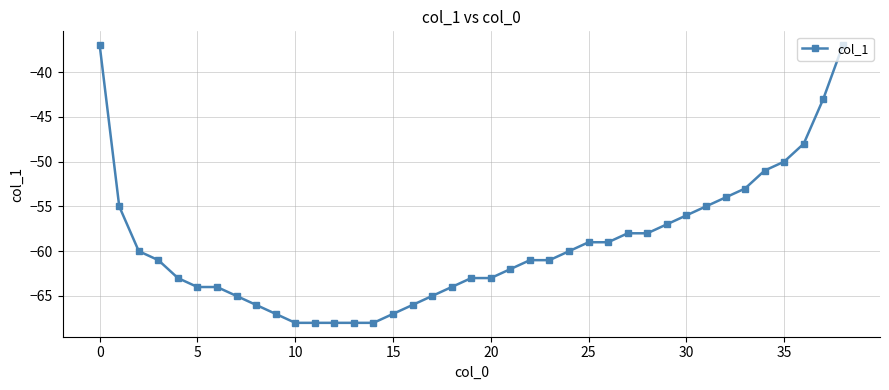

What is the difference between the maximum and minimum values?

31